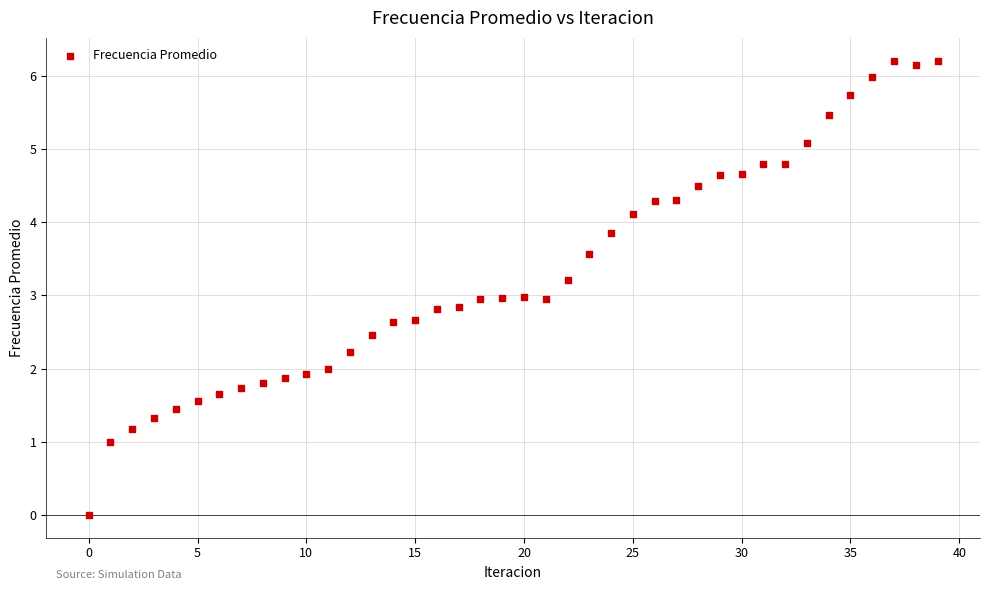

What is the range of Y values (max minus min)?

6.2